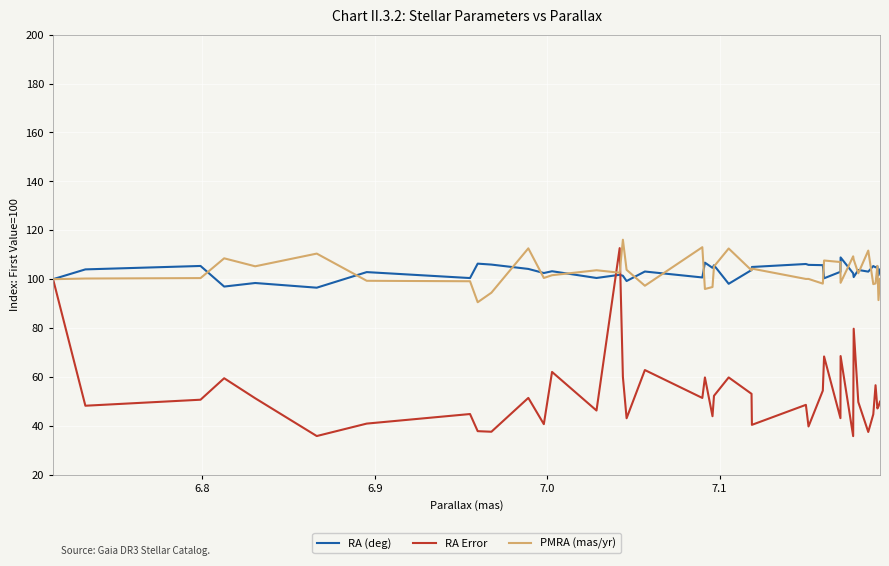

What is the difference between the maximum and minimum values in the RA Error series?

76.9